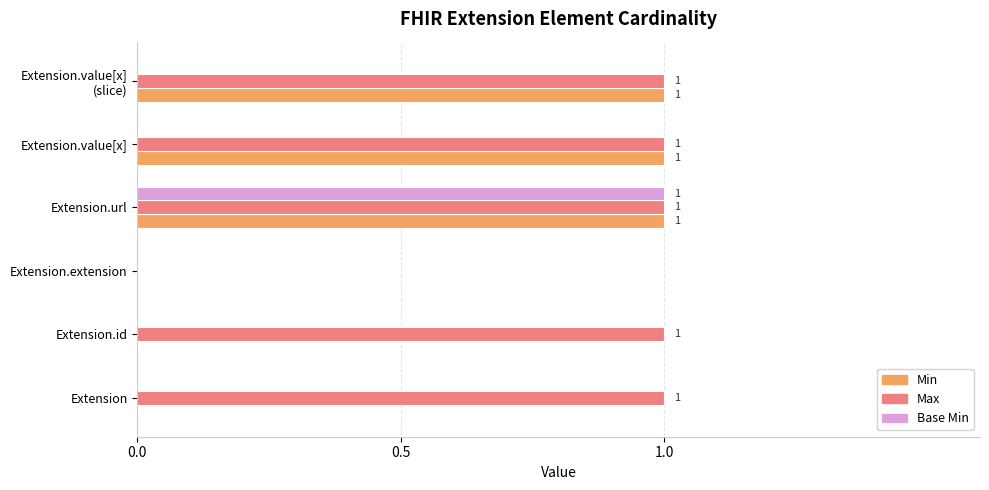

The Min series shows 1 at Extension.extension. True or false?

False